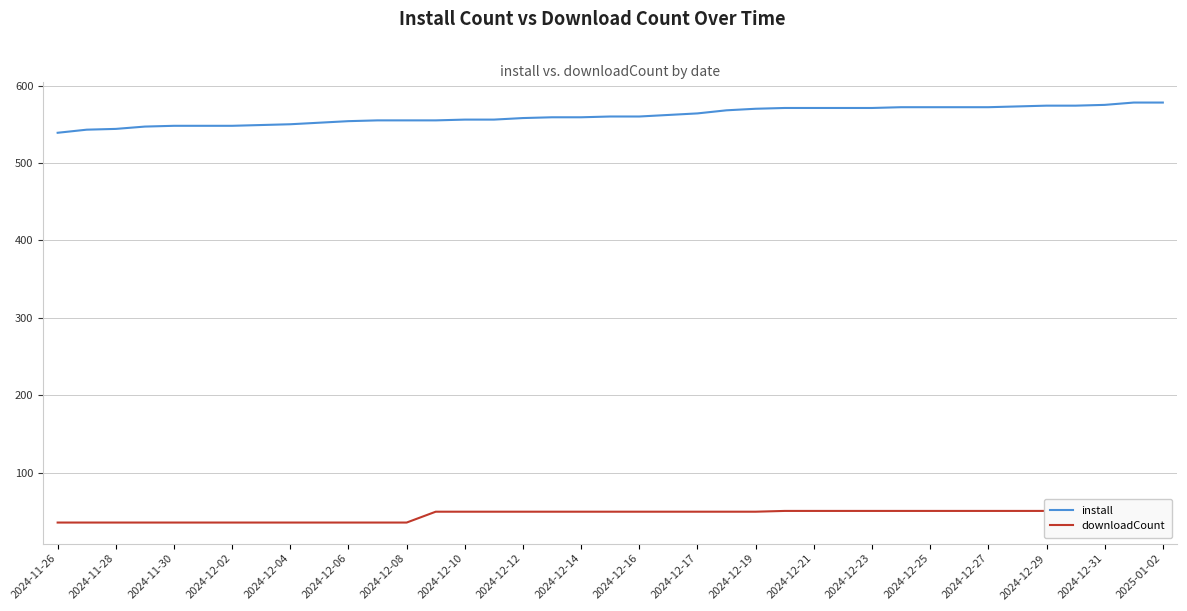

Is this an area chart (filled region under the line)?

No